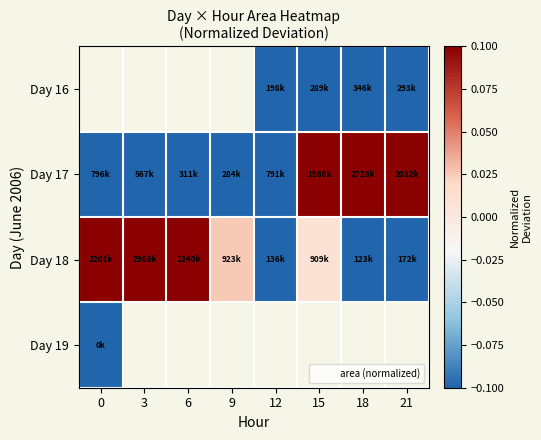

At which label does Day 17 first exceed 0?

15